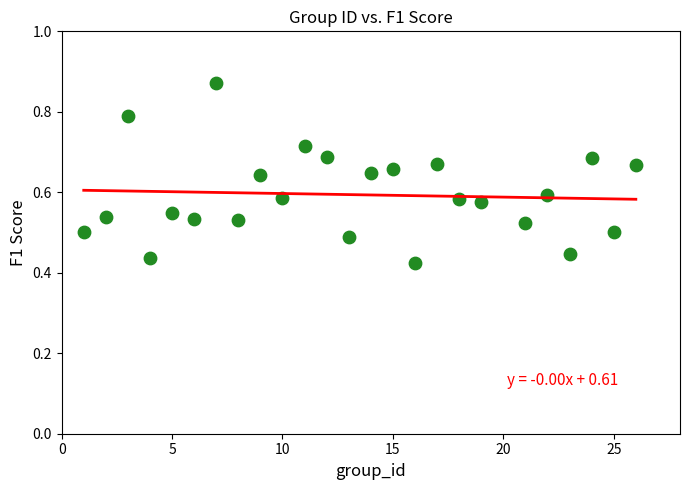

What is the range of X values (max minus min)?

25.0